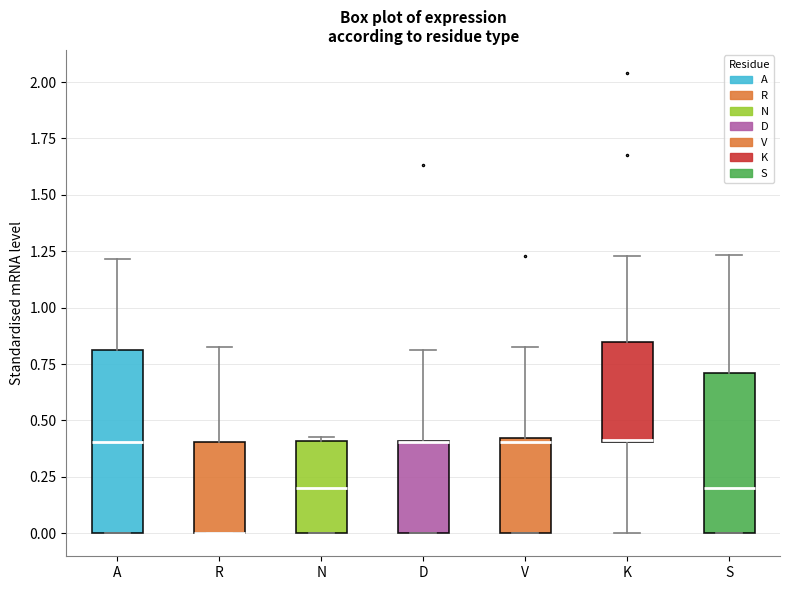

Reading left to right, read every box against the y-axis: the position of its median line, the range the box covers, and the ends of its whiskers. The values are not printed on the chart, so give them approximately, as read against the axis.

A: median 0.40, box 0.00 to 0.80, whiskers 0.00 to 1.20
R: median 0.00 (drawn on the box's lower edge), box 0.00 to 0.40, whiskers 0.00 to 0.85
N: median 0.20, box 0.00 to 0.40, whiskers 0.00 to 0.45
D: median 0.40 (drawn on the box's upper edge), box 0.00 to 0.40, whiskers 0.00 to 0.80
V: median 0.40 (just below the box's upper edge), box 0.00 to 0.40, whiskers 0.00 to 0.80
K: median 0.40 (drawn on the box's lower edge), box 0.40 to 0.85, whiskers 0.00 to 1.25
S: median 0.20, box 0.00 to 0.70, whiskers 0.00 to 1.25